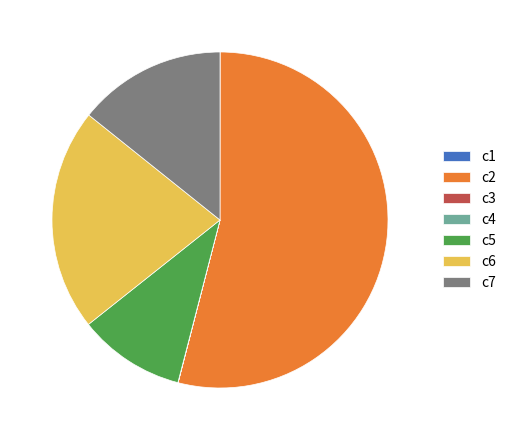

Which has a higher value, c5 or c6?

c6